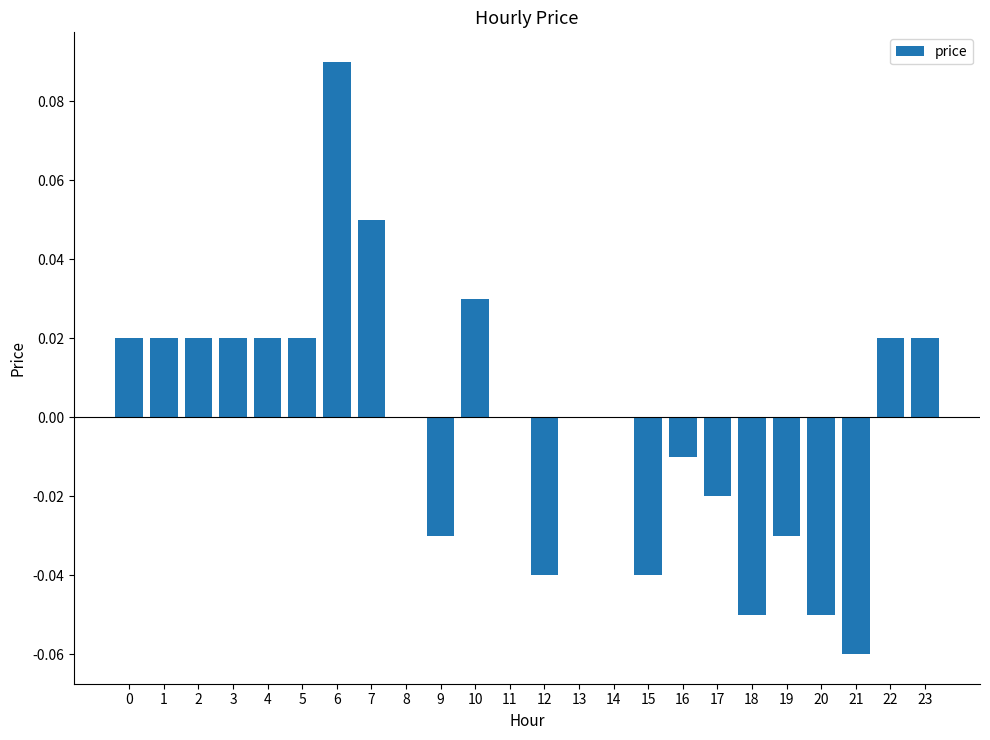

How many distinct data groups are displayed?

1